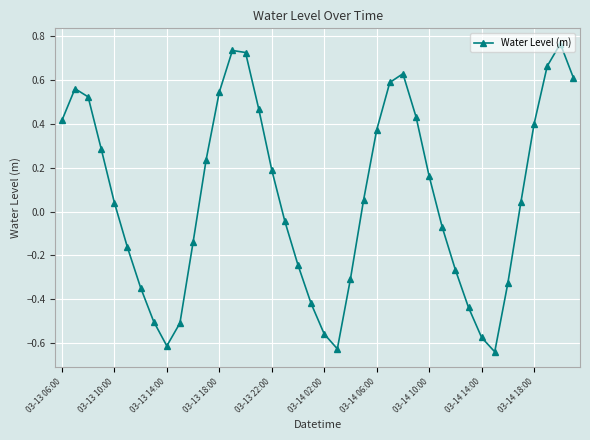

How many positive values are there?

22